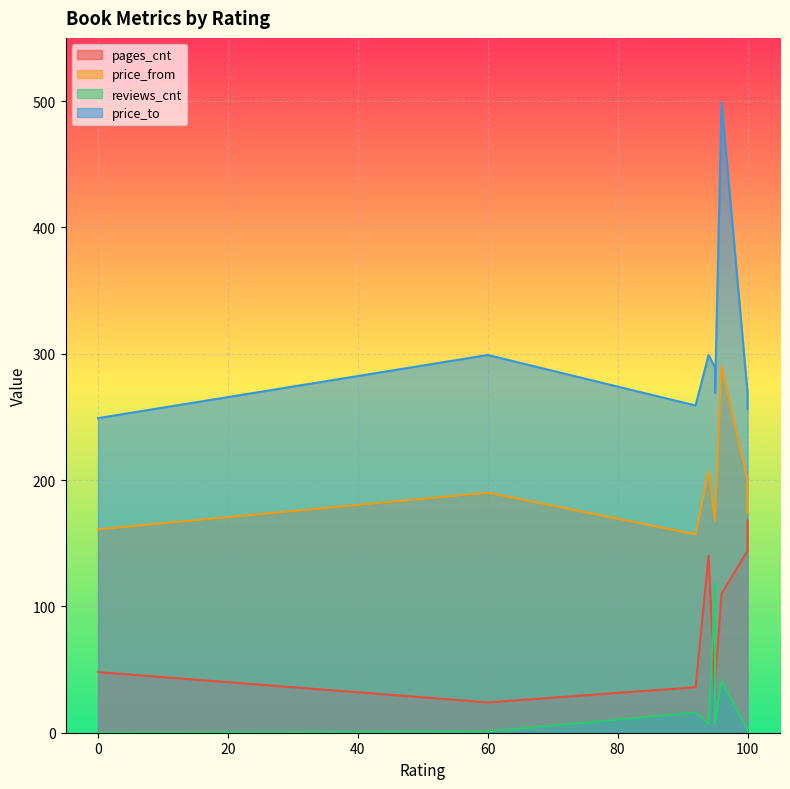

Which series changed the most between 100 and 94?

price_to